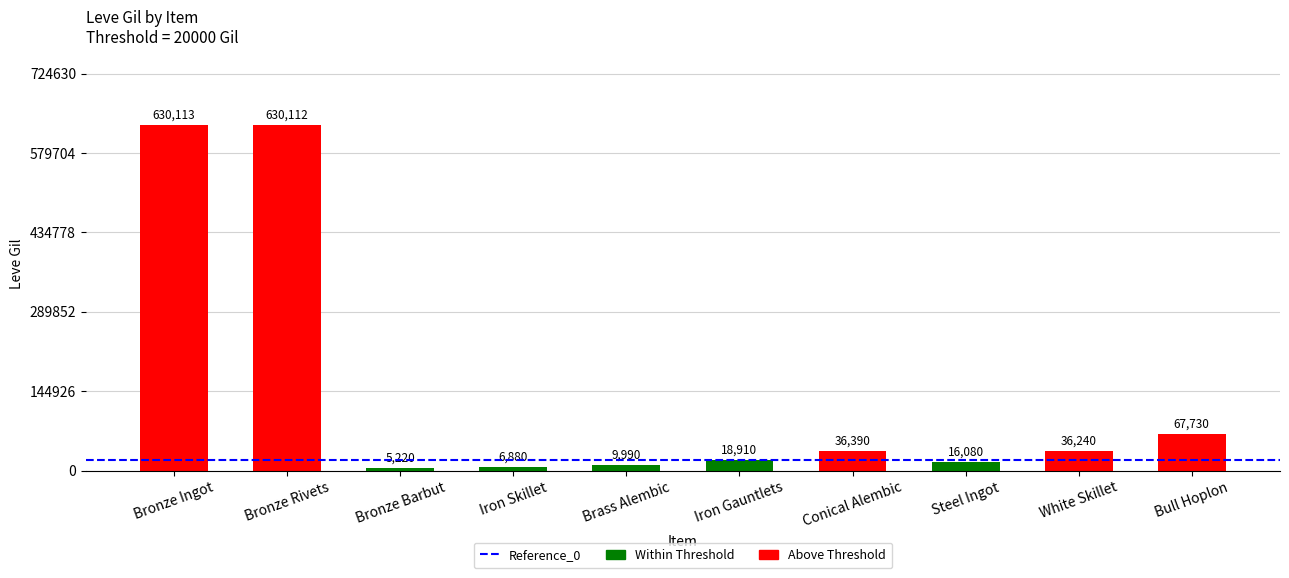

Where does the data first go above 36240?

Bronze Ingot